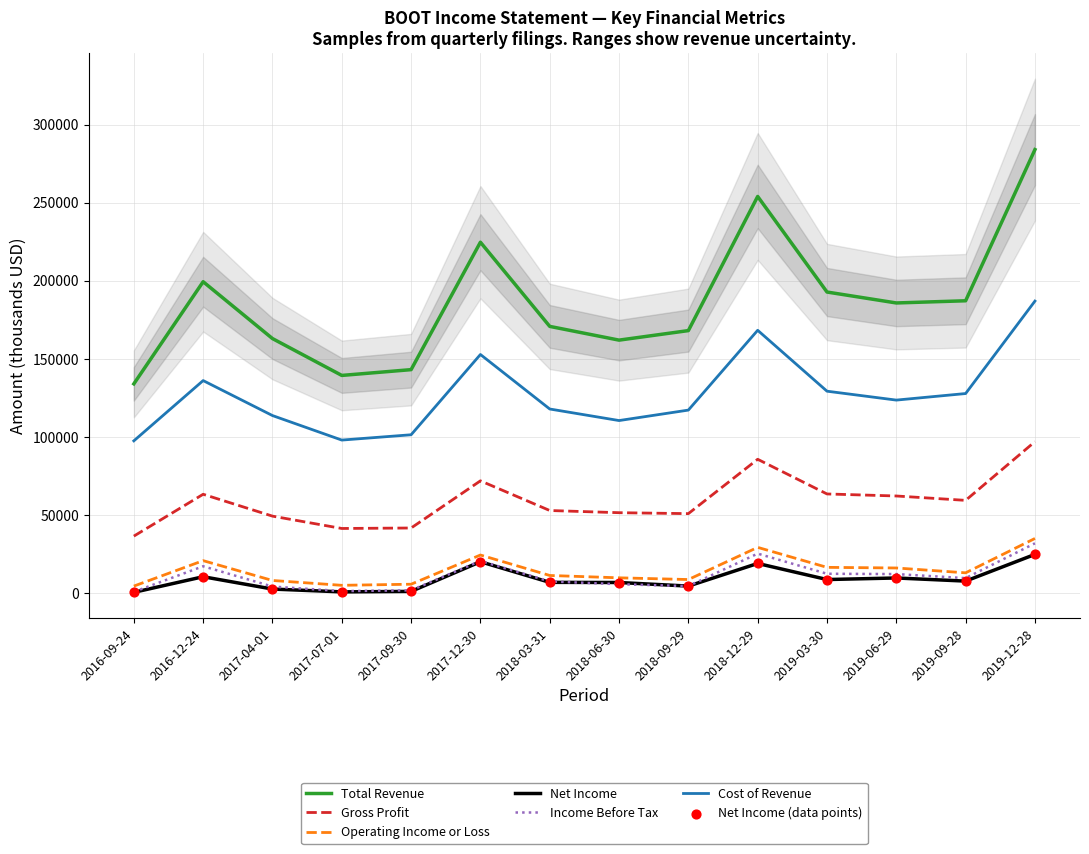

Which series has the largest total across all categories?

Total Revenue